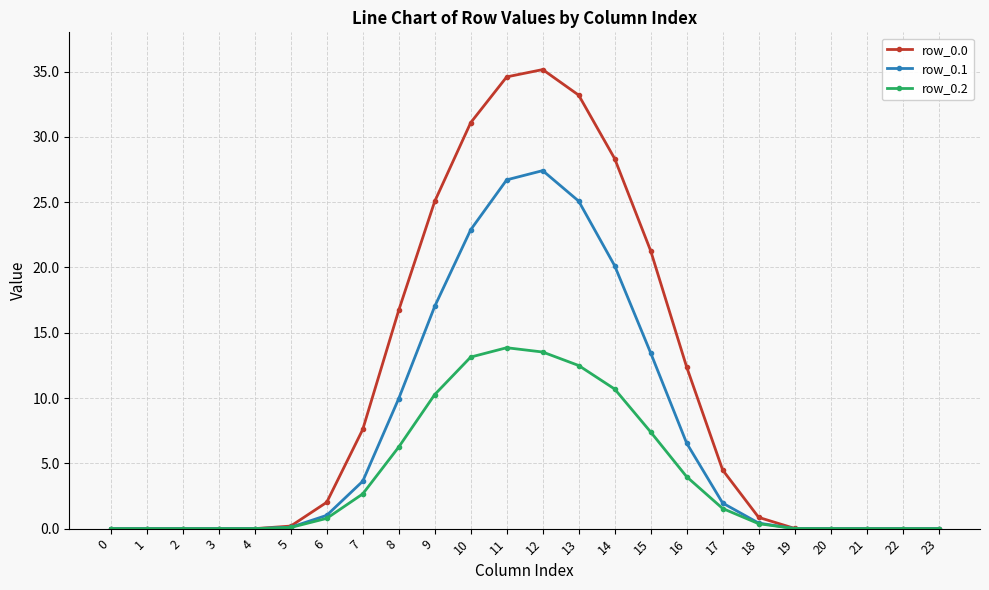

How many distinct data groups are displayed?

3